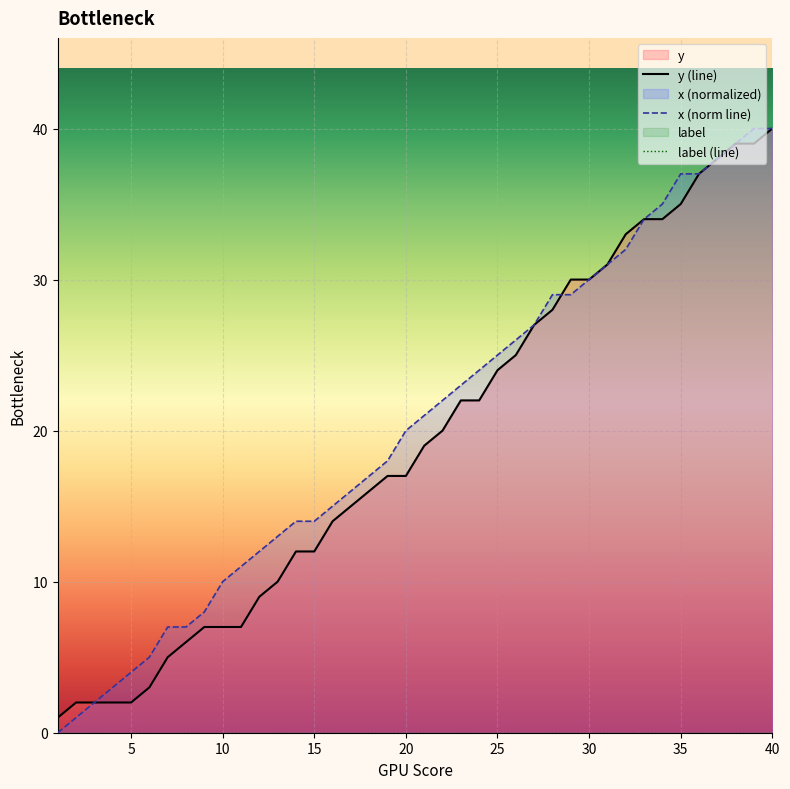

True or false: y (line) and label (line) intersect in this chart.

False